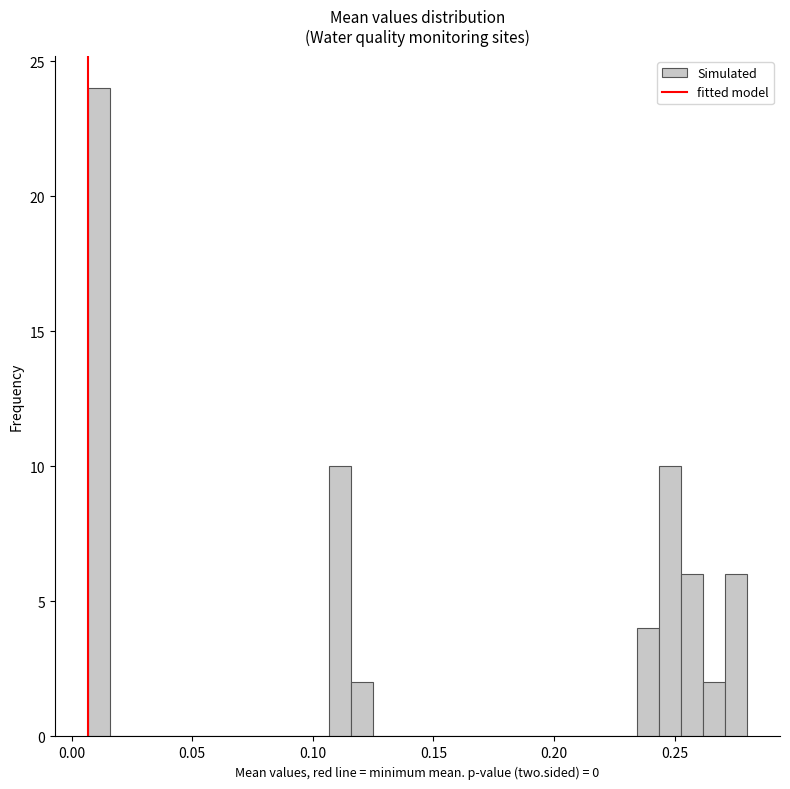

Read against the x-axis, roughly where is the centre of the tallest bar?

0.010